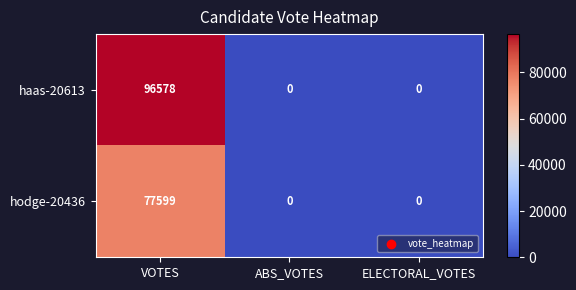

The value of haas-20613 at ABS_VOTES is 51303. True or false?

False